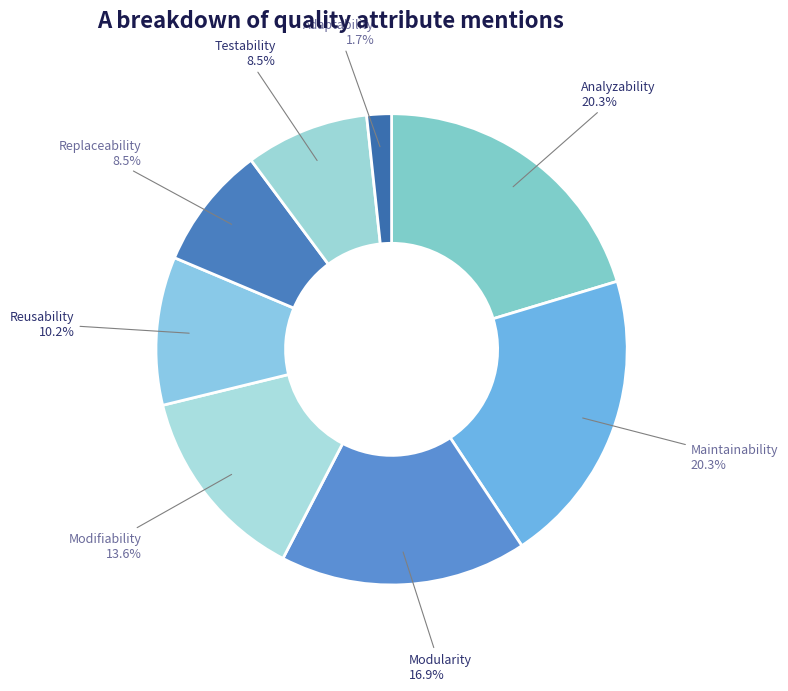

How many slices are in this pie chart?

8